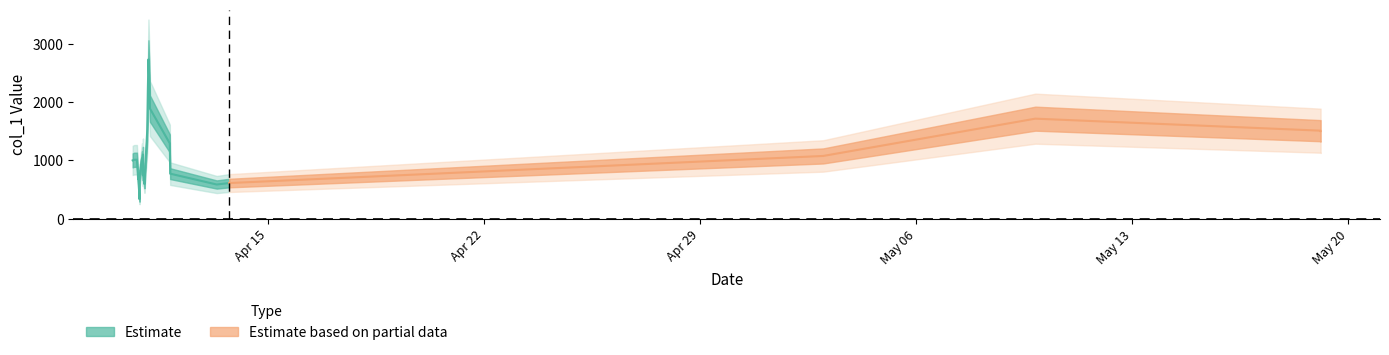

Where does the data first go above 1026?

2019-04-10 14:34:11